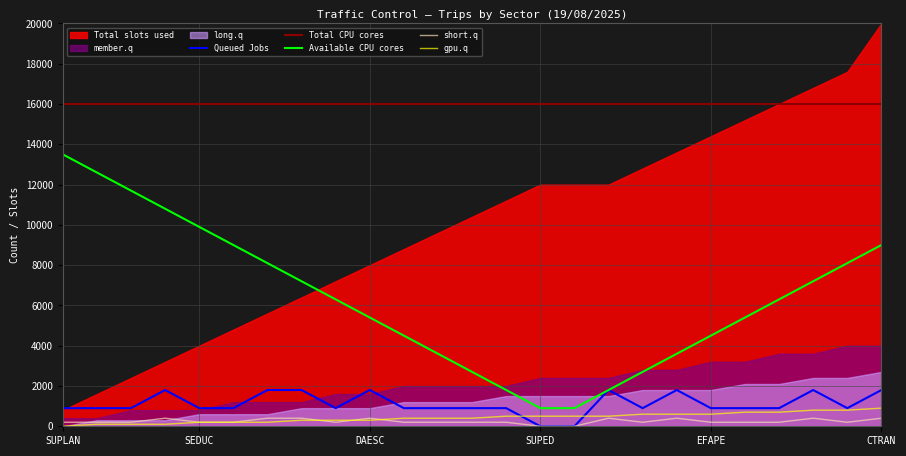

Where does the Available CPU cores series first go above 6300?

SUPLAN